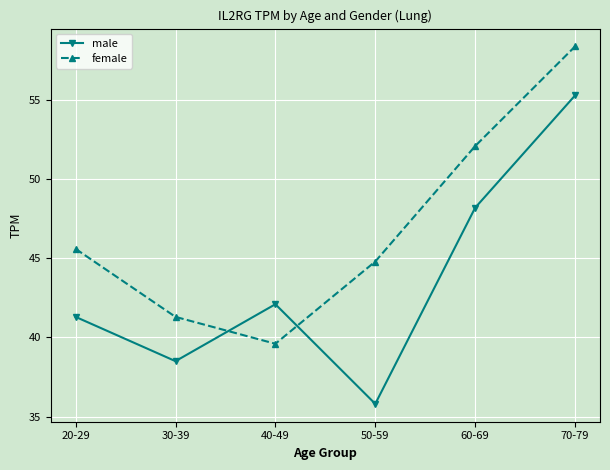

Is it true that female equals 44.8 at 50-59?

True